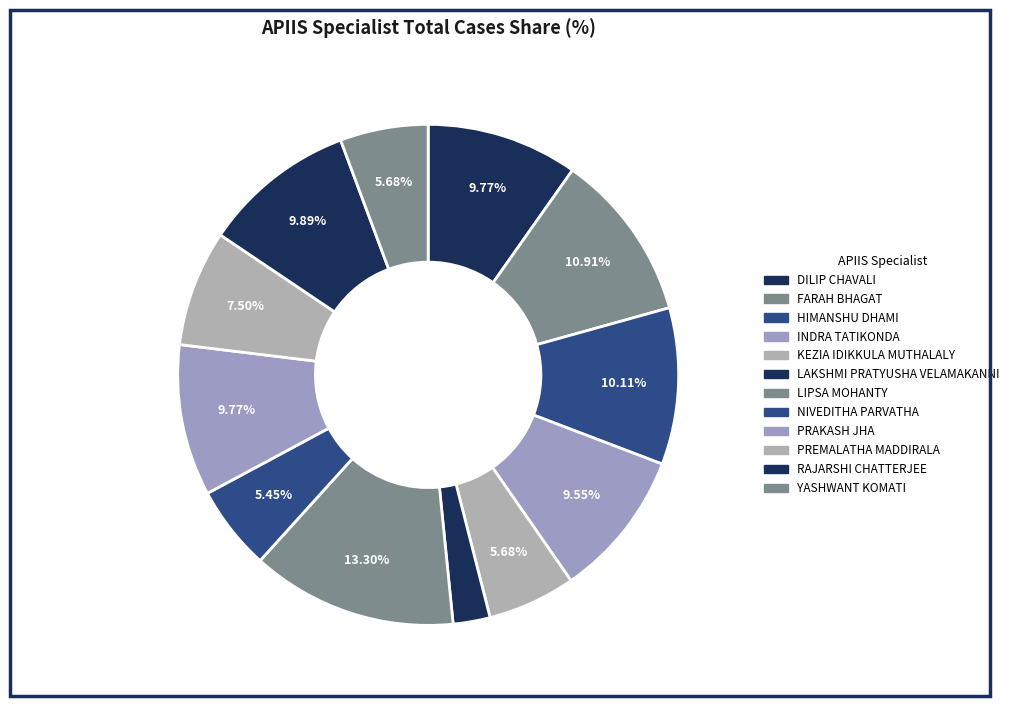

To the nearest percent, what portion does YASHWANT KOMATI represent?

6%